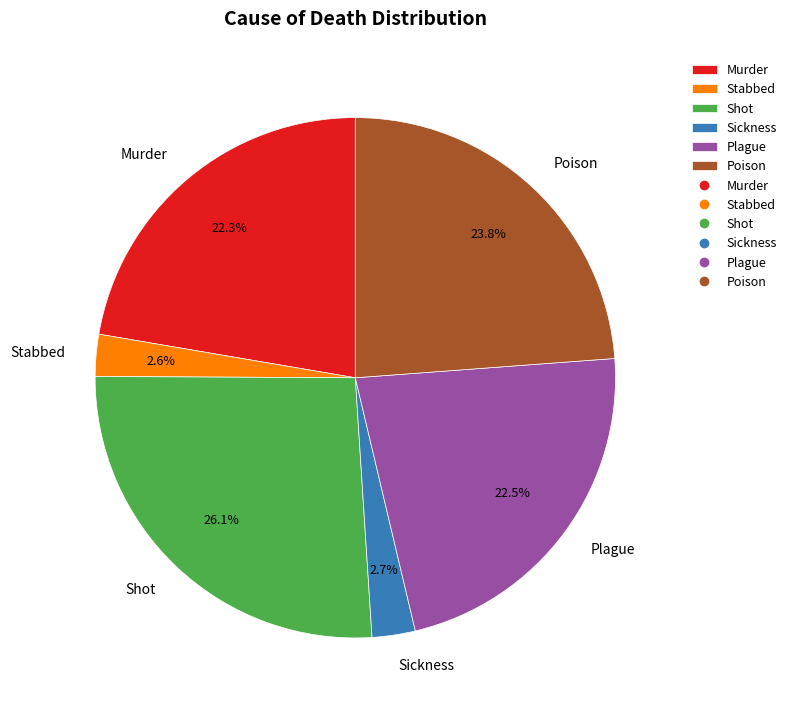

What is the largest slice in the pie chart?

Shot